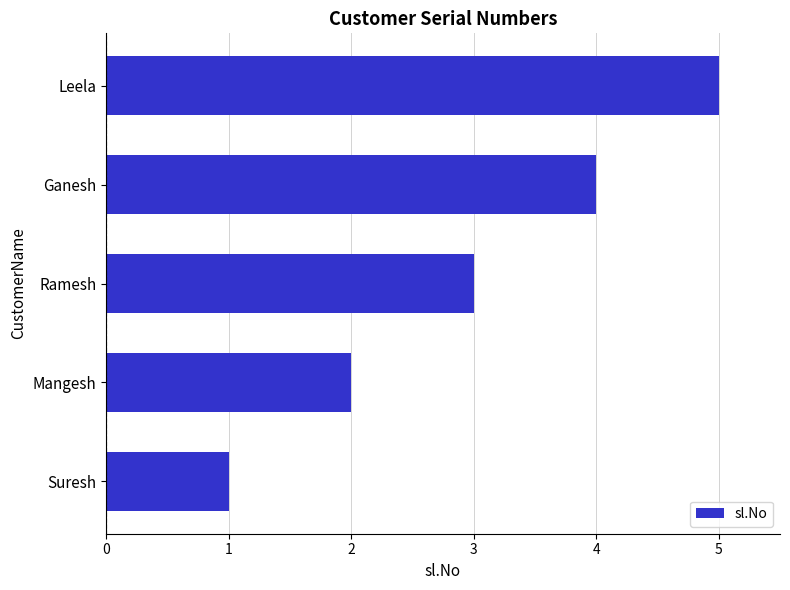

Does the chart contain stacked bars?

No